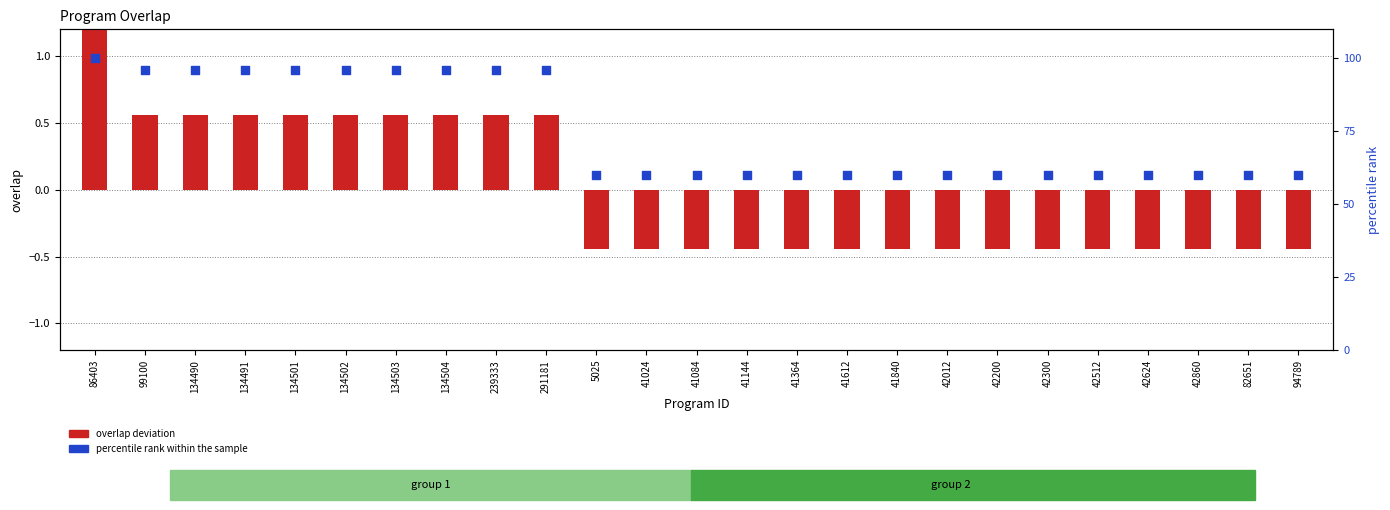

Which series reaches the maximum Y coordinate?

percentile rank within the sample